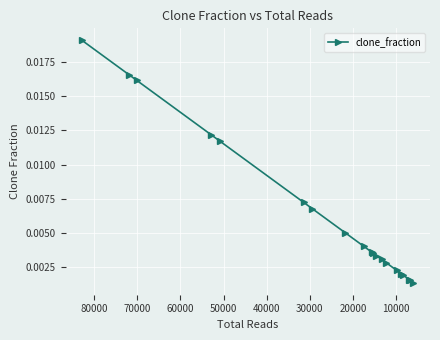

The value at 15 is 0.0. True or false?

False